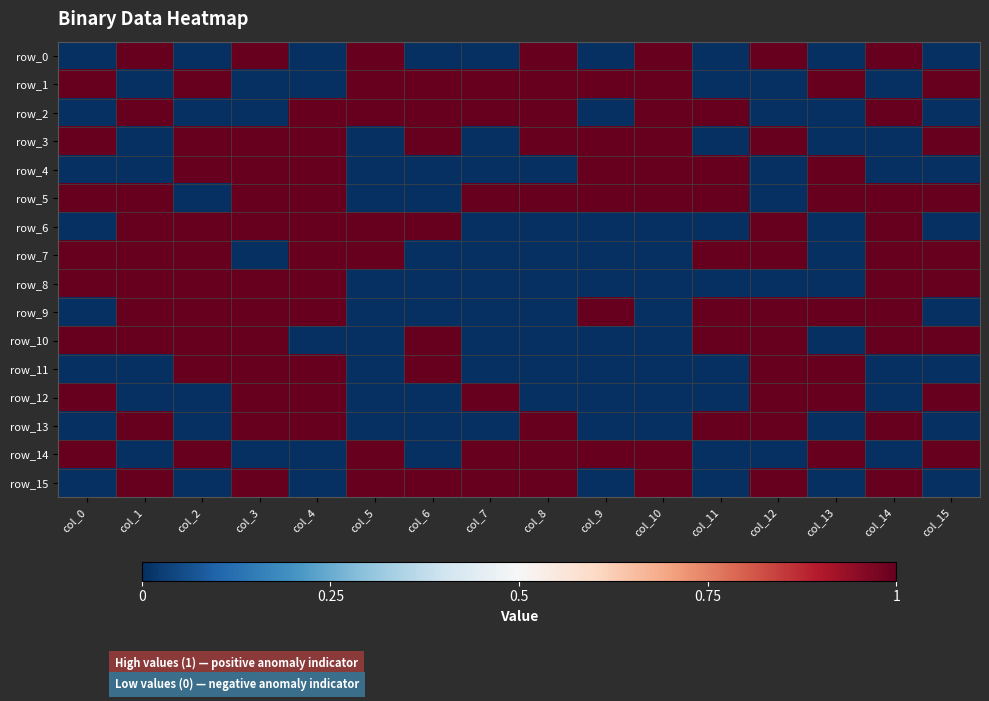

What value does the row_2 series have at col_5?

1